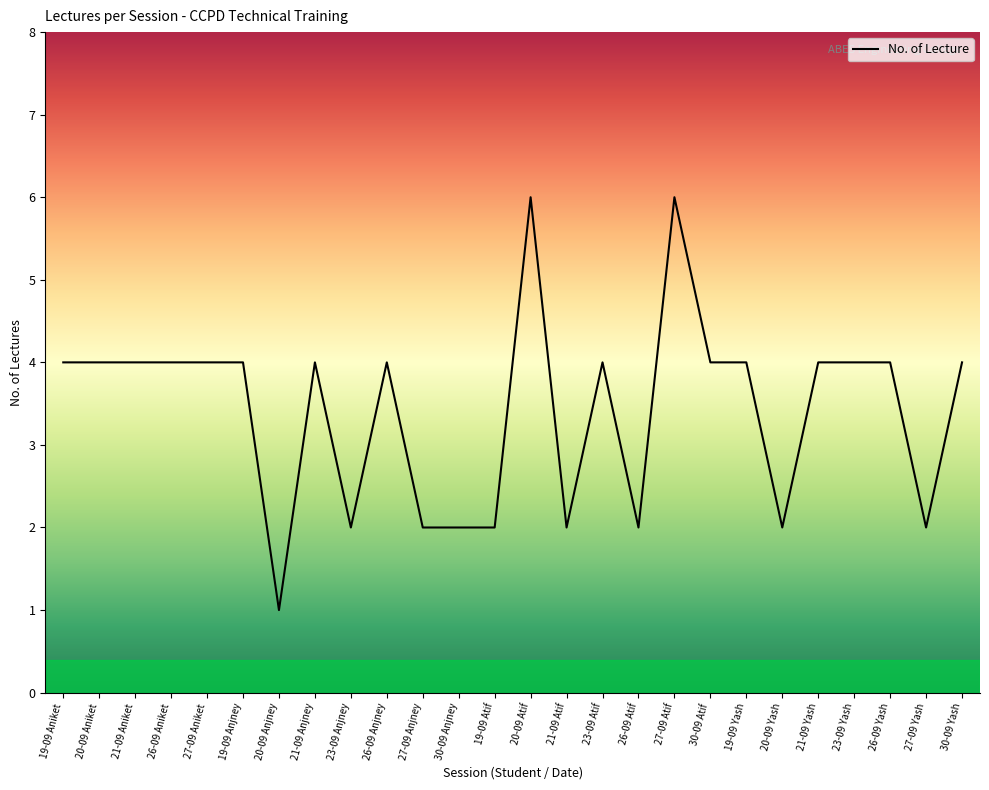

What position from the left is 23-09 Anjney?

9